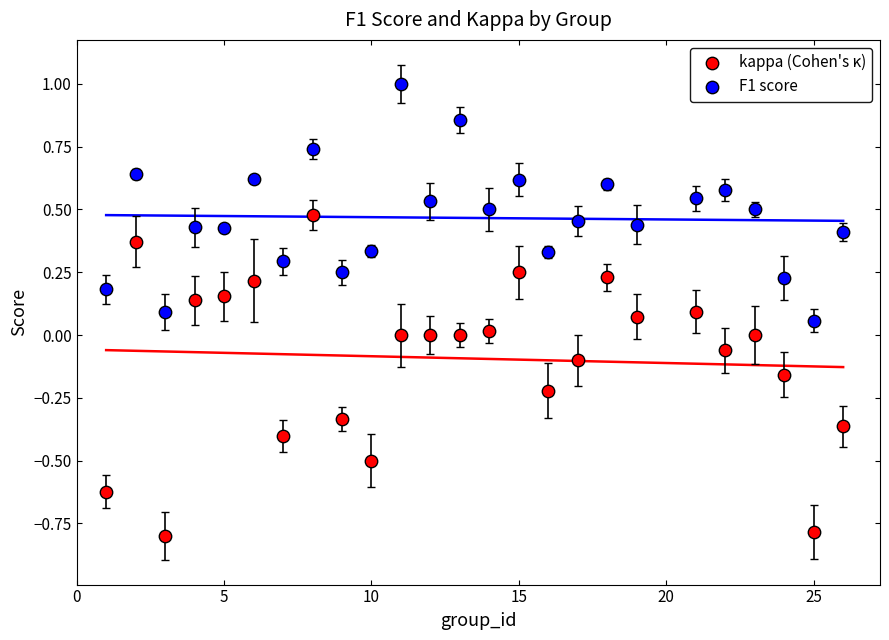

What are all the series names shown in the legend?

kappa (Cohen's κ), F1 score